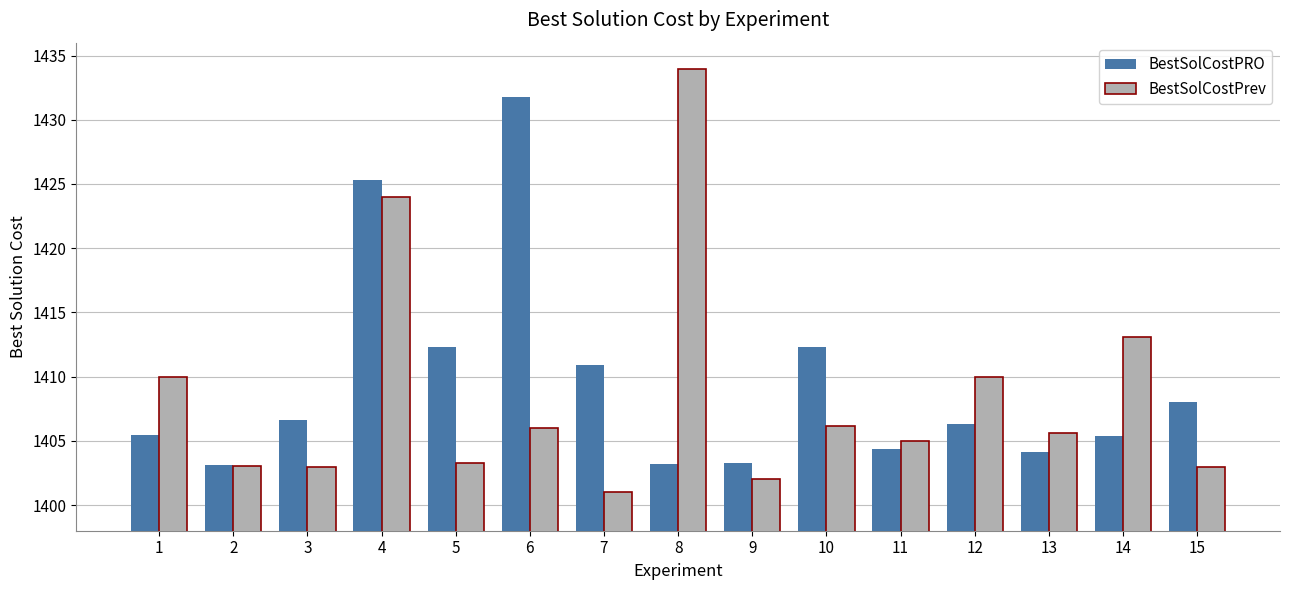

Between 7 and 10, which series saw the biggest shift?

BestSolCostPrev